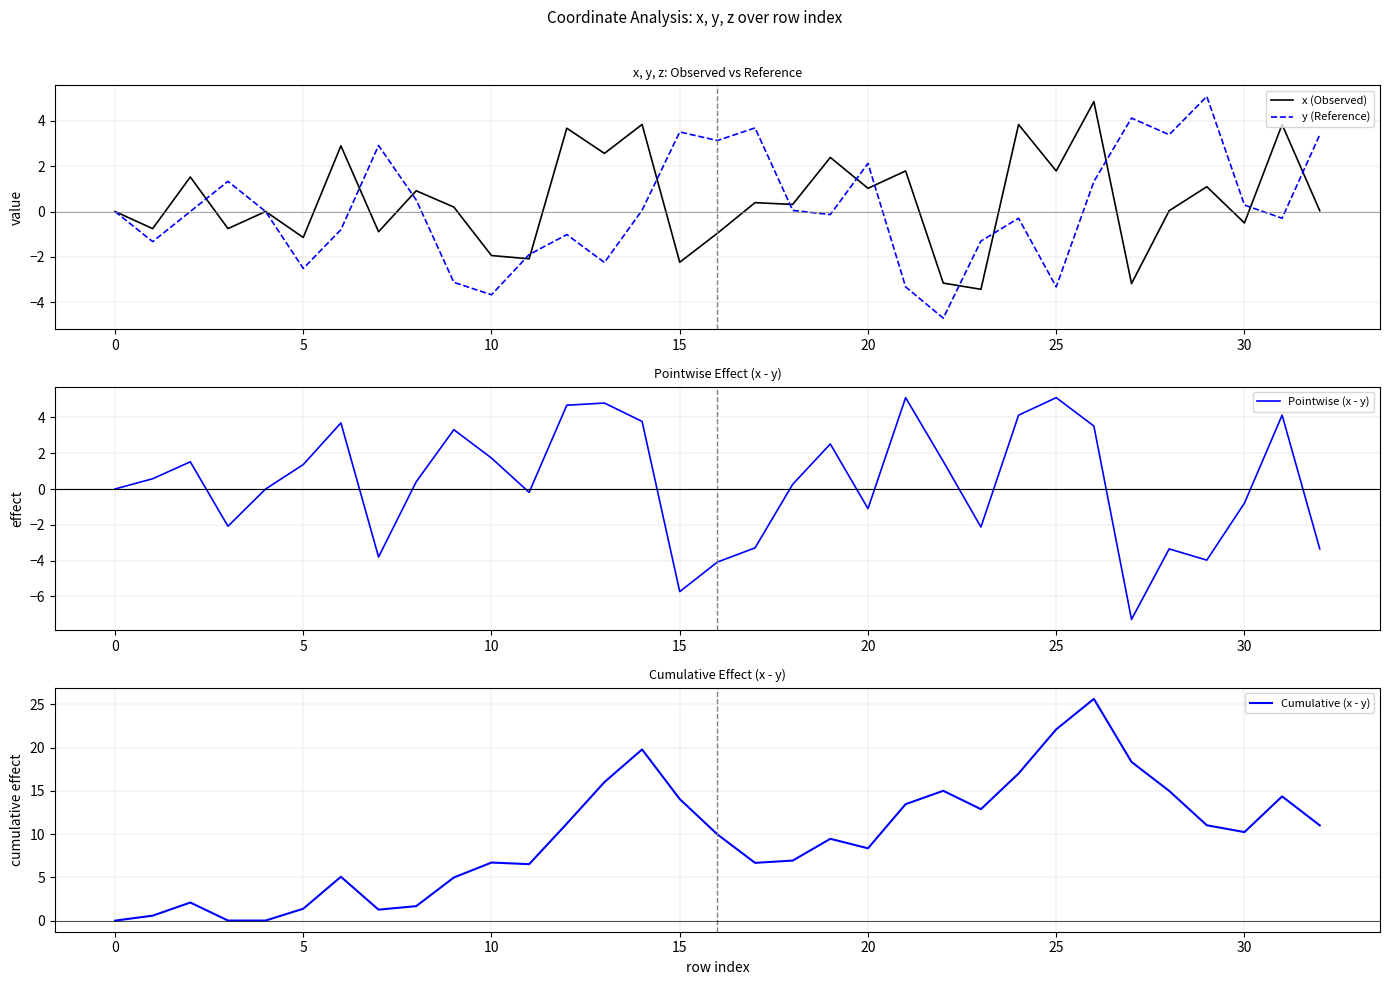

How many lines are shown in the chart?

4